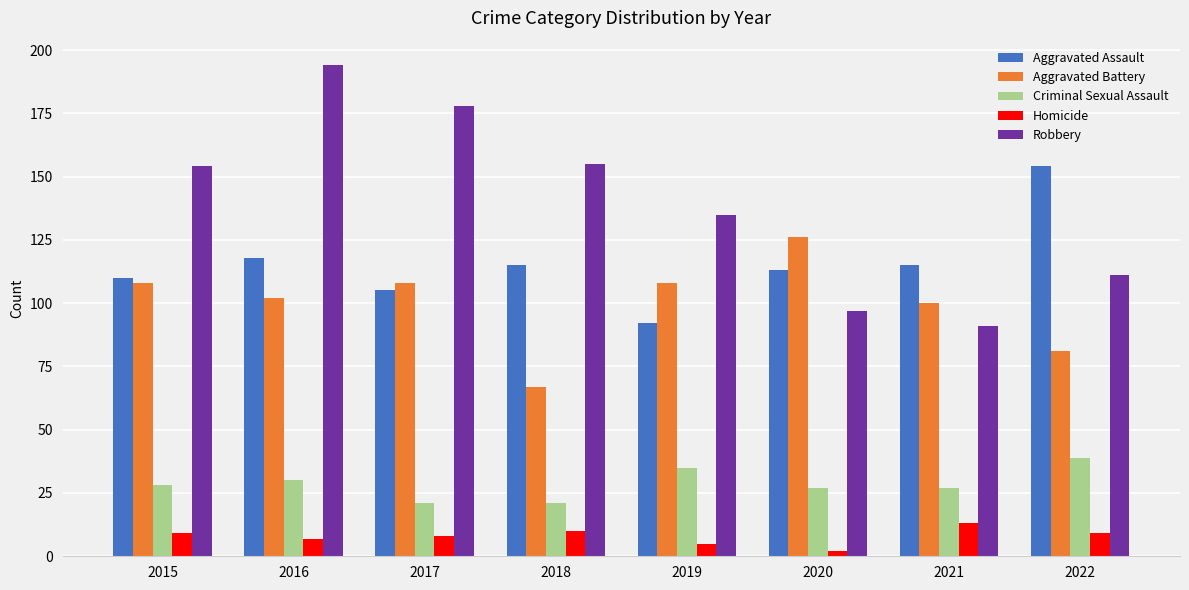

At which category is the sum across all series the highest?

2016